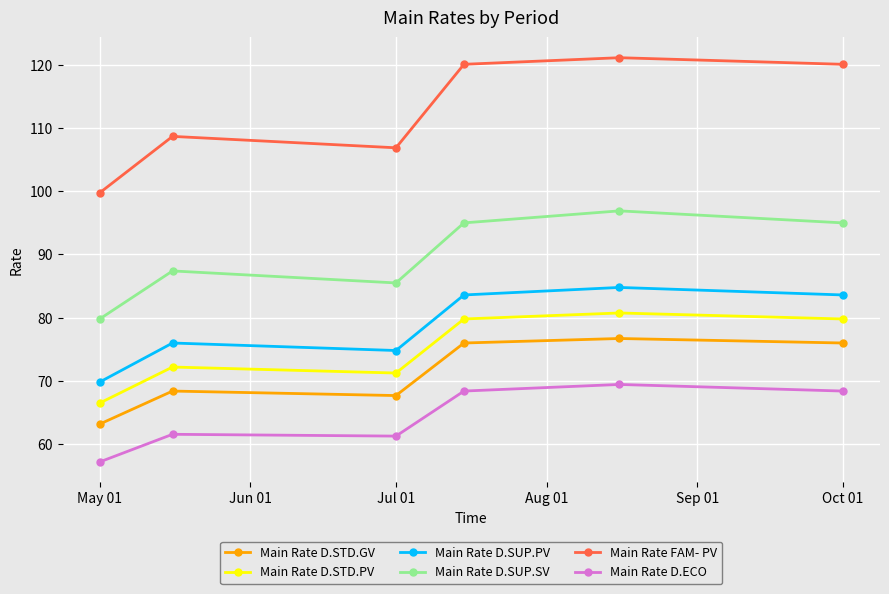

What is the value of the Main Rate FAM- PV point at the 3rd from the left?

106.9